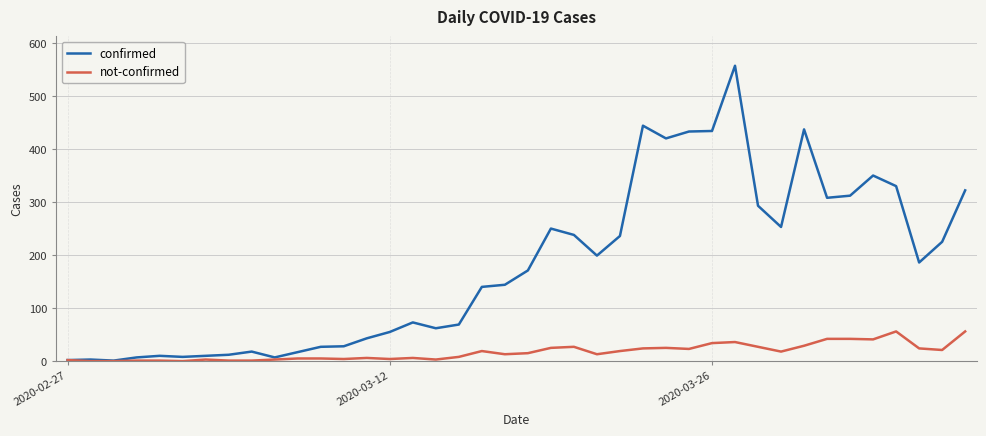

Rank the series by their maximum value, from highest to lowest.

confirmed, not-confirmed